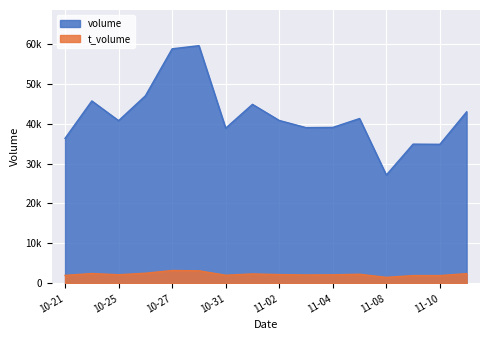

True or false: volume and t_volume cross at least once.

False